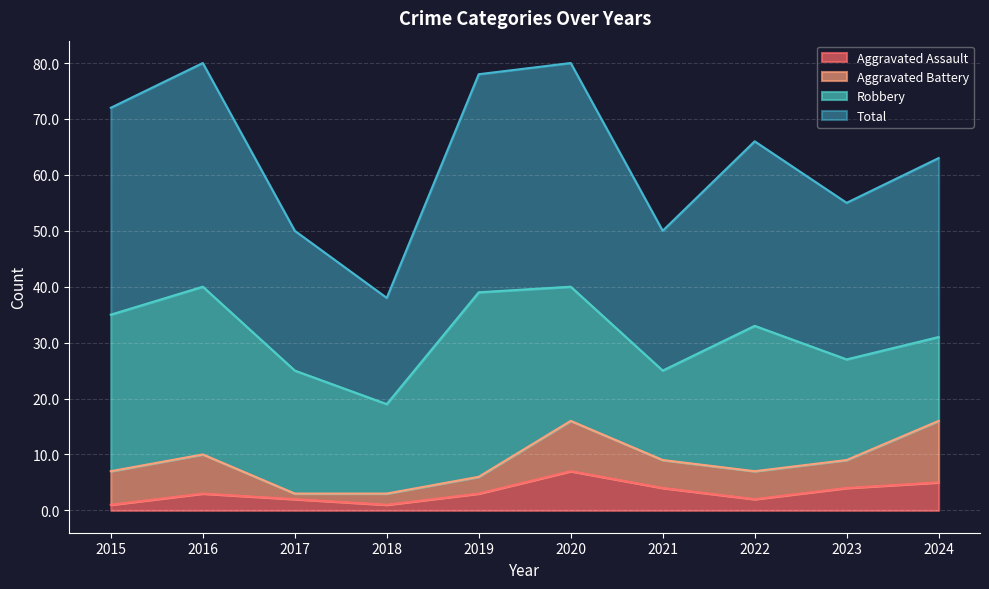

At which label does Aggravated Assault reach its peak?

2020